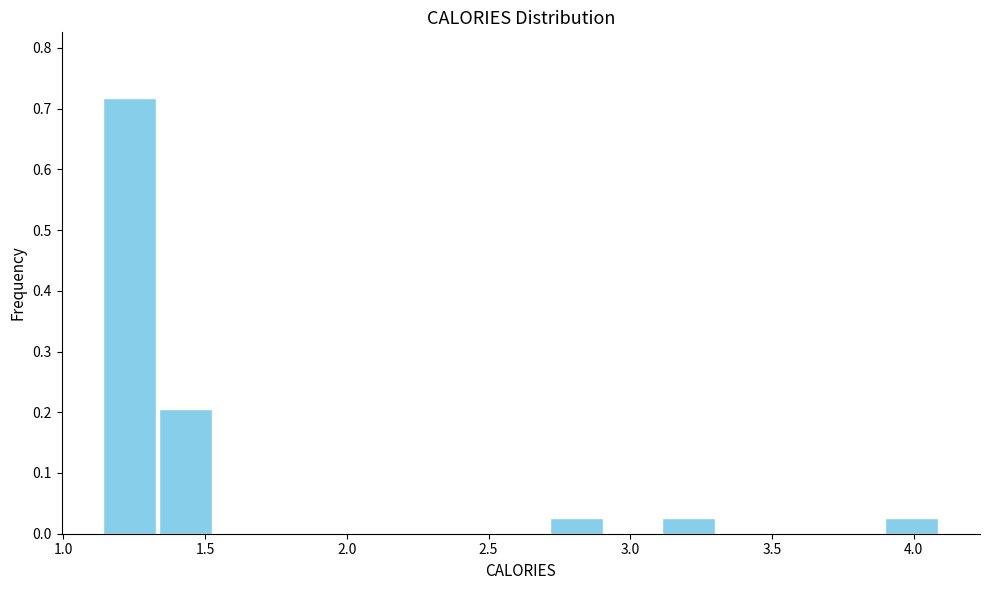

Around what value on the x-axis is the tallest bar? Give the approximate position of its centre, as read against the axis.

1.25